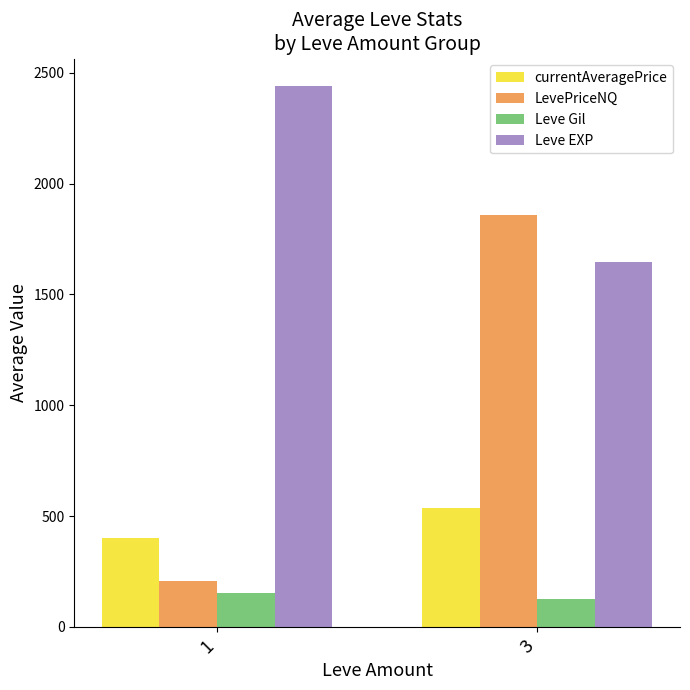

What is the value of the currentAveragePrice bar at the 1st from the left?

402.6